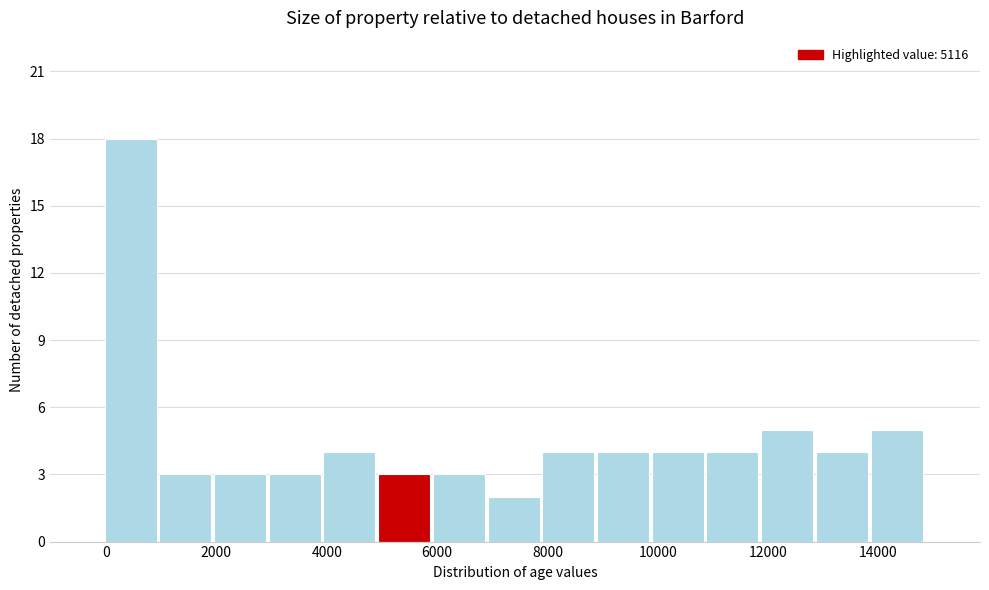

What is the height of the bar covering 11800 to 12800 on the x-axis? Neither the bar edges nor the heights are printed on the chart, so give them approximately, as read against the axes.

5